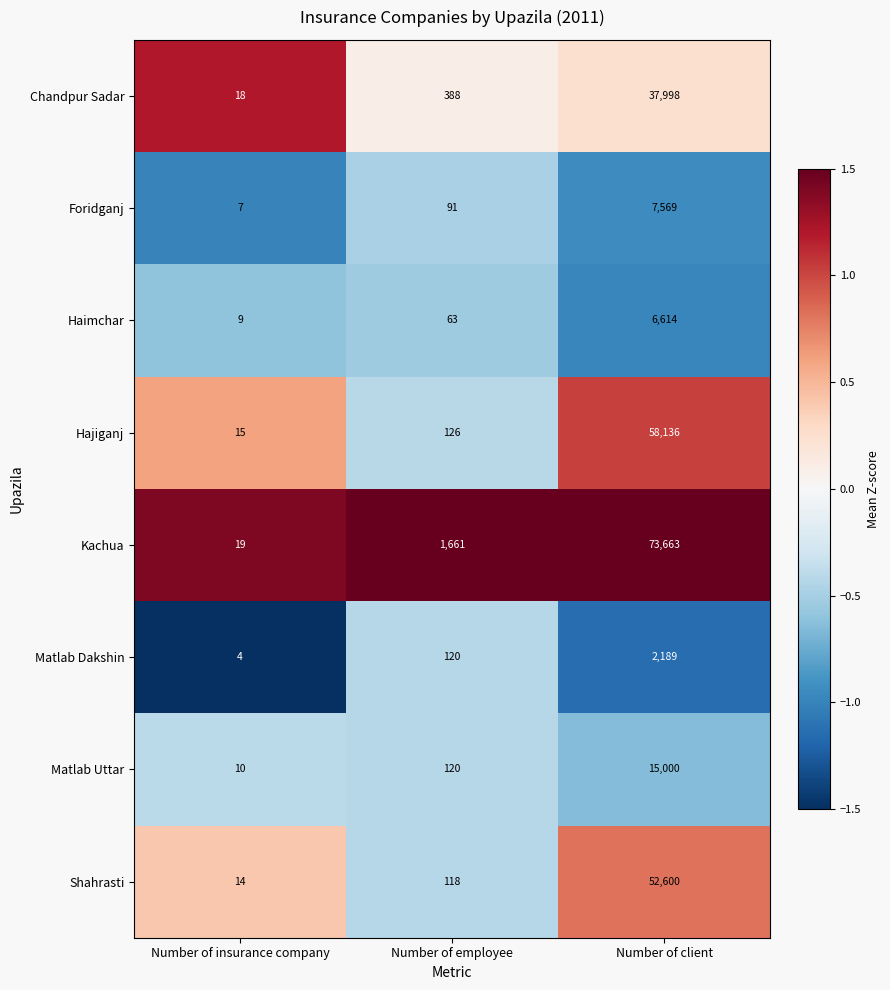

What is the difference between the Chandpur Sadar values at Number of employee and Number of client?

37610